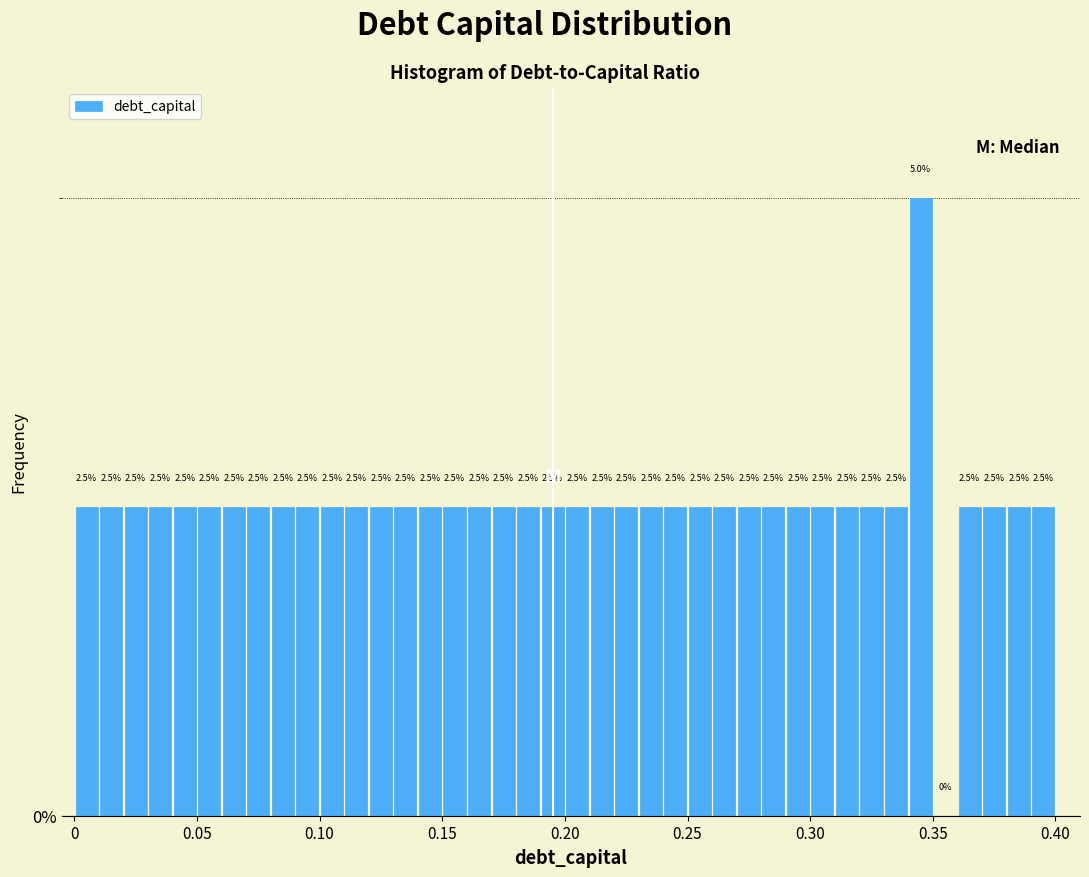

Around what value on the x-axis is the tallest bar? Give the approximate position of its centre, as read against the axis.

0.345